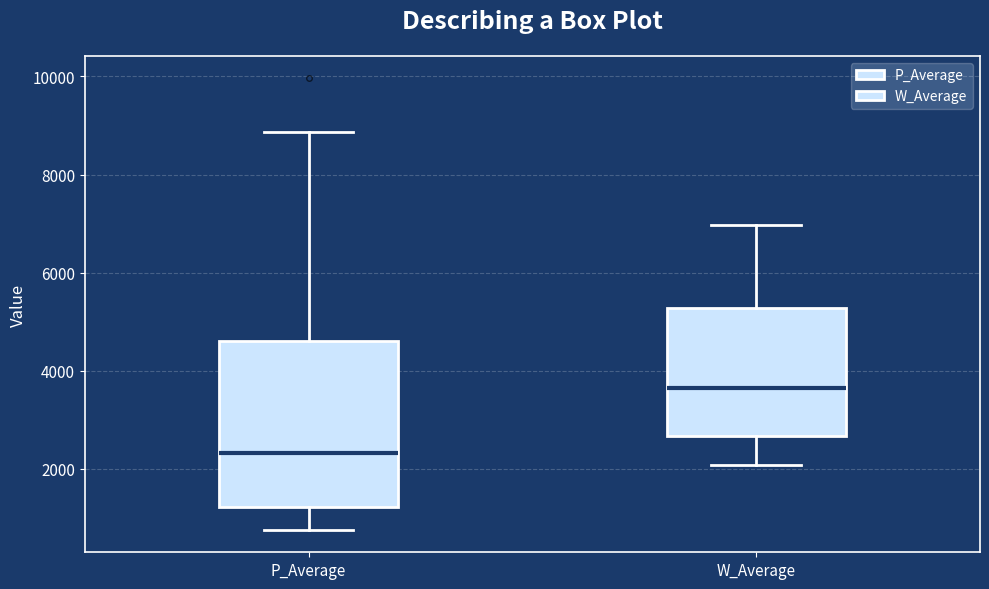

Reading left to right, transcribe this box plot: for each box, give where its median line is, the range the box spans, and where its two whiskers end, as read against the y-axis. The values are not printed on the chart, so give them approximately, as read against the axis.

P_Average: median 2400, box 1200 to 4600, whiskers 800 to 8800
W_Average: median 3600, box 2600 to 5200, whiskers 2000 to 7000